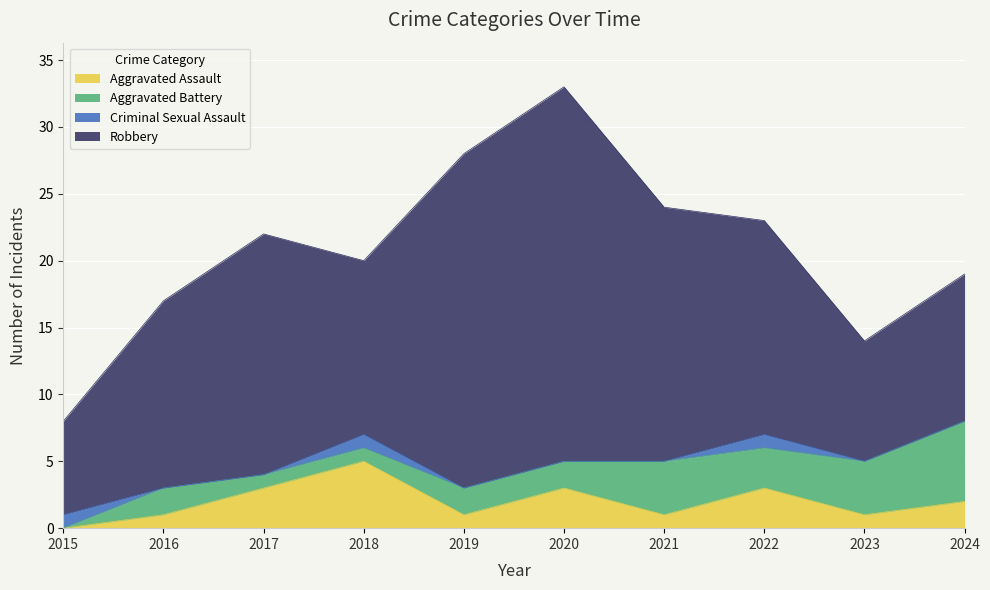

What is the value of the Aggravated Battery point at the 6th from the left?

2